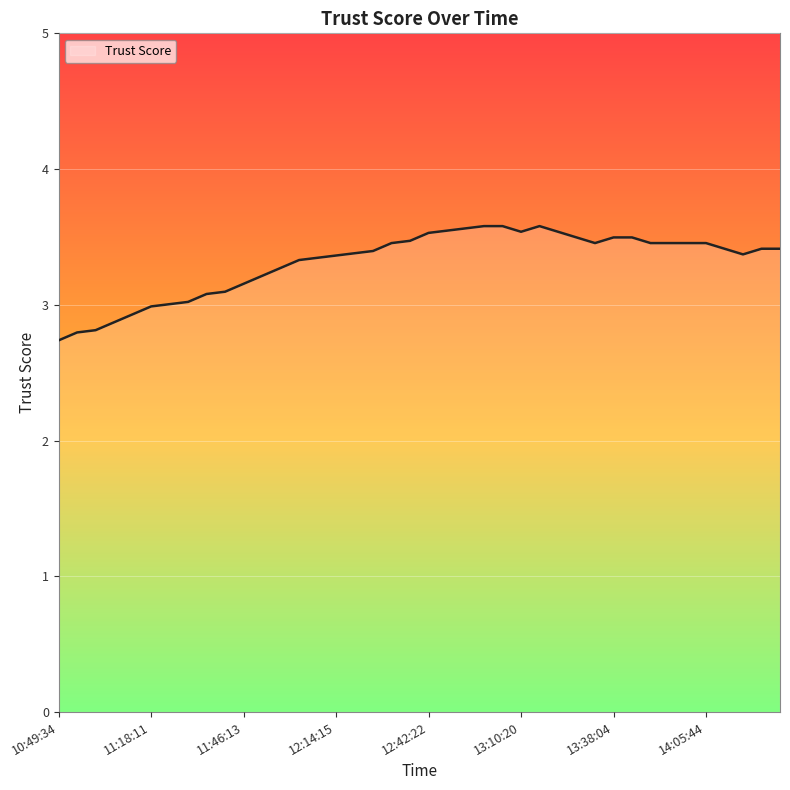

What is the maximum value shown in the chart?

3.6